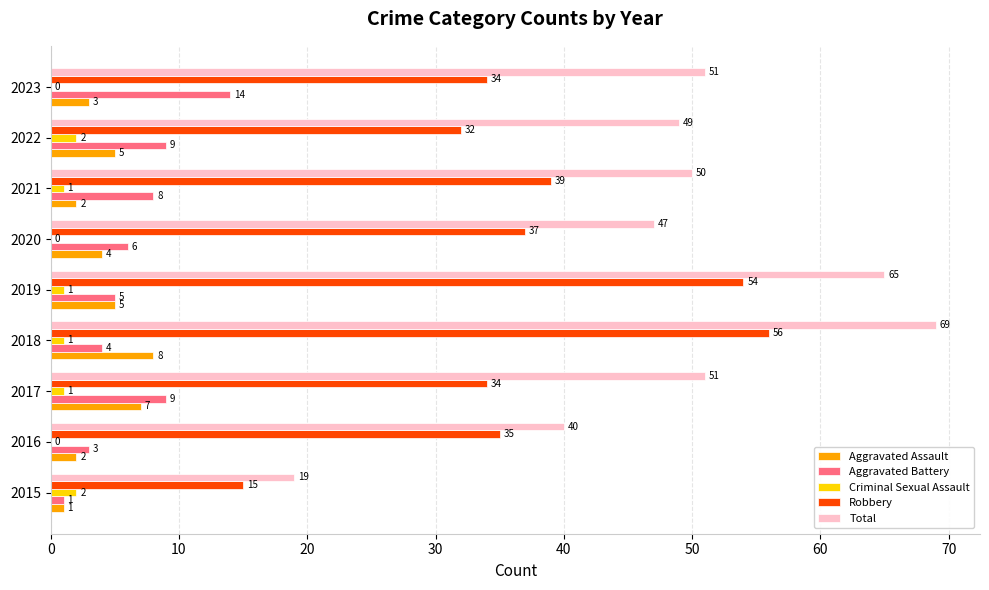

Read the Robbery value at 2015, to the nearest 10.

20